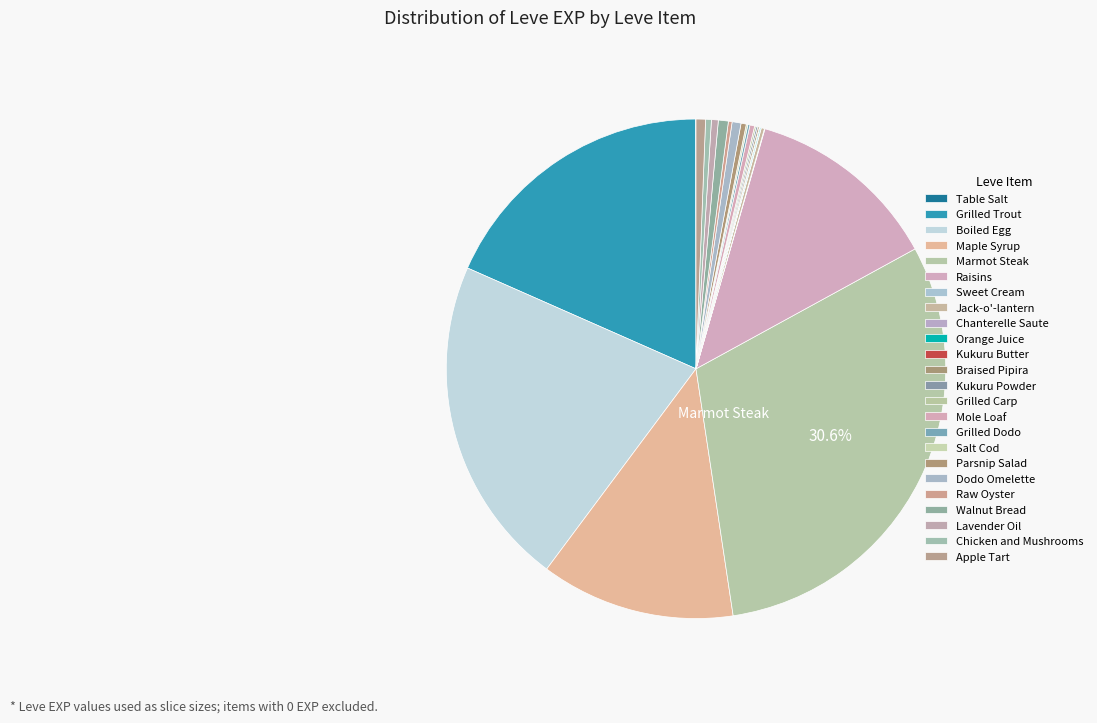

To the nearest percent, what is the combined percentage of Chanterelle Saute and Raisins?

13%